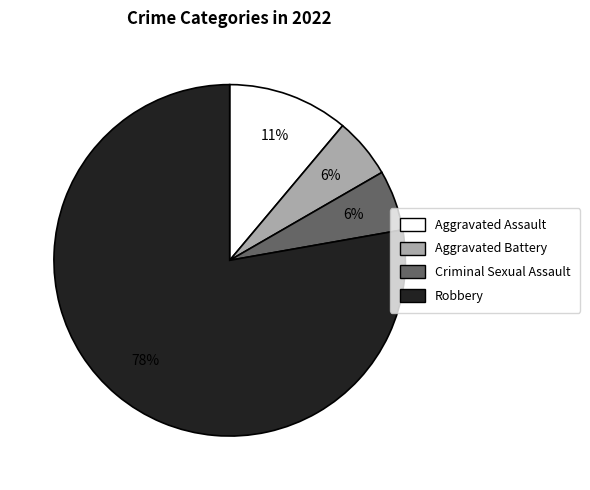

To the nearest percent, what is the average slice percentage?

25%